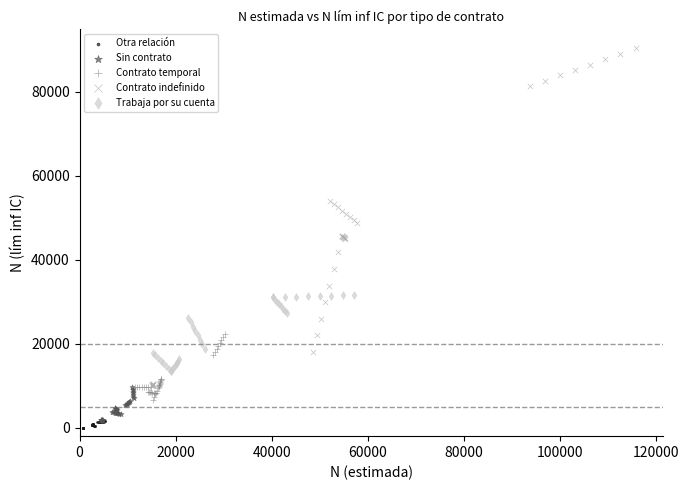

Which series contains the lowest Y value?

Otra relación